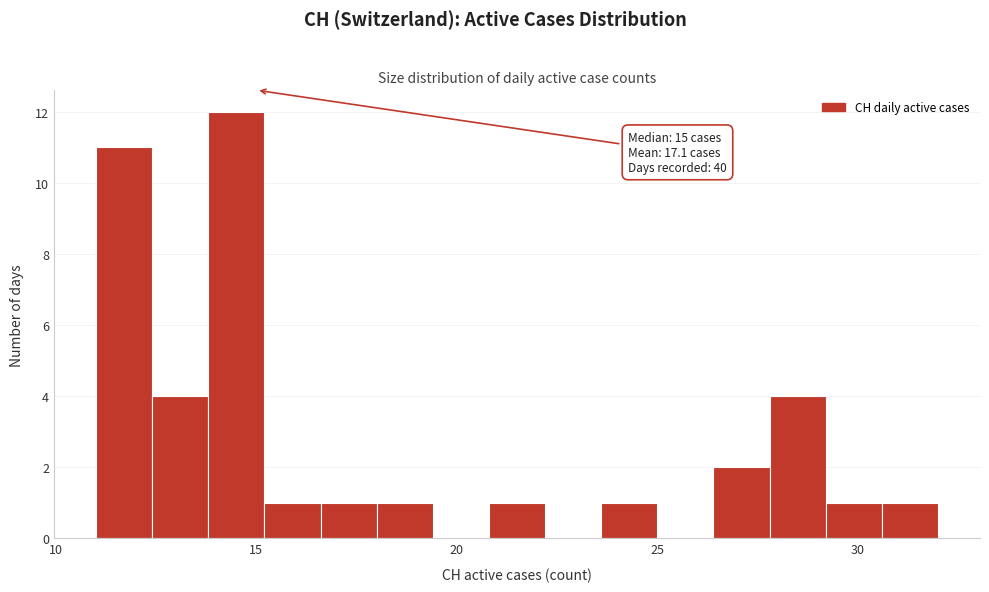

Around what value on the x-axis is the tallest bar? Give the approximate position of its centre, as read against the axis.

14.5